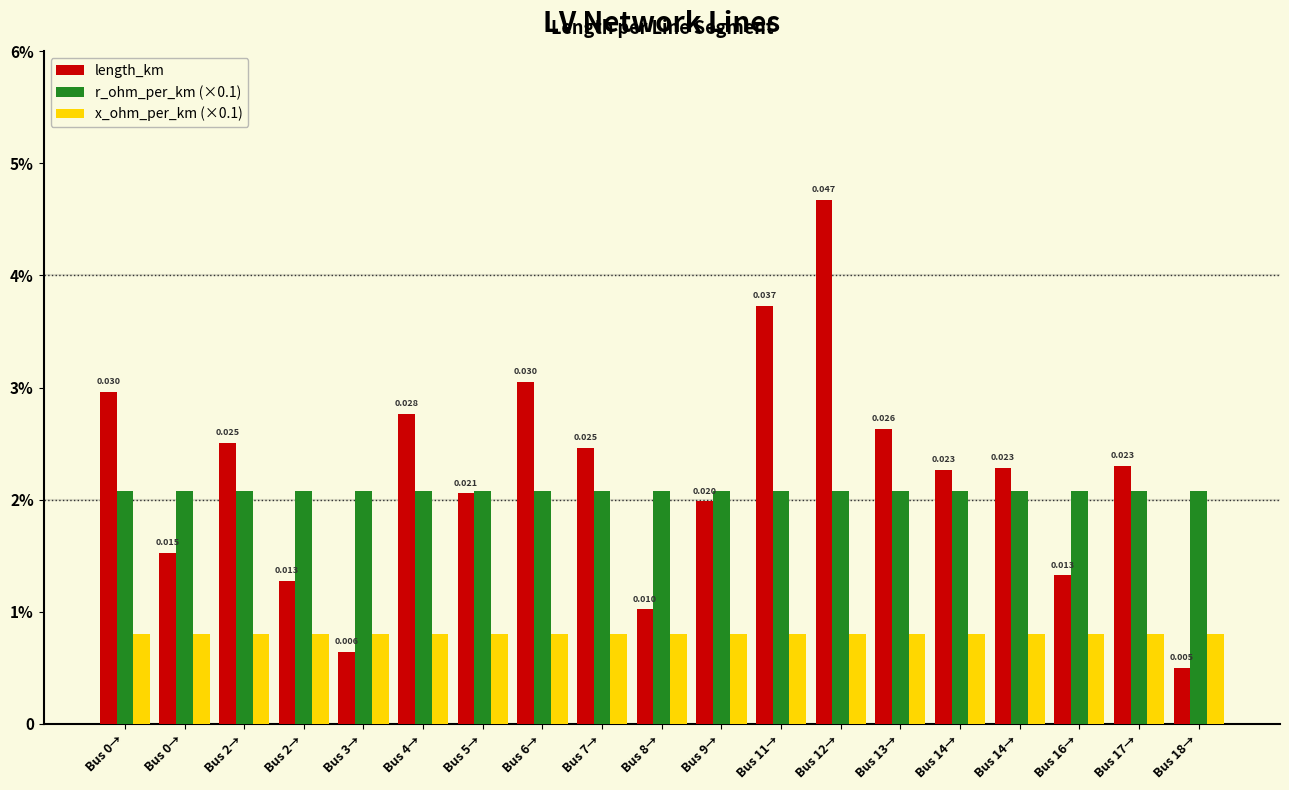

Are the bars horizontal?

No